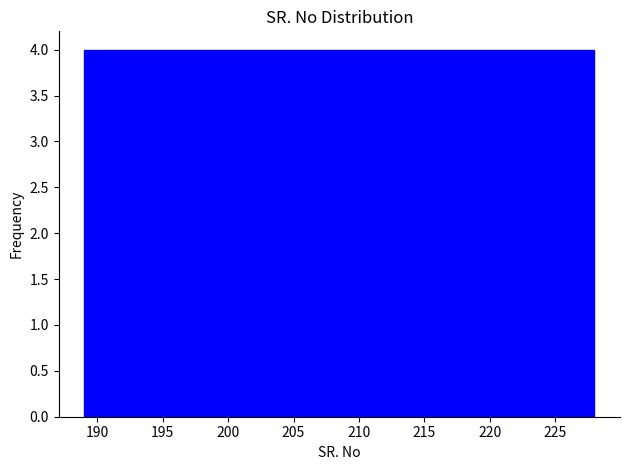

Reading left to right, transcribe this chart: for each bar, give the range it covers on the x-axis and its height. Neither the bar edges nor the heights are printed on the chart, so give them approximately, as read against the axes.

189.0 to 192.9: 4
192.9 to 196.8: 4
196.8 to 200.7: 4
200.7 to 204.6: 4
204.6 to 208.5: 4
208.5 to 212.4: 4
212.4 to 216.3: 4
216.3 to 220.2: 4
220.2 to 224.1: 4
224.1 to 228.0: 4